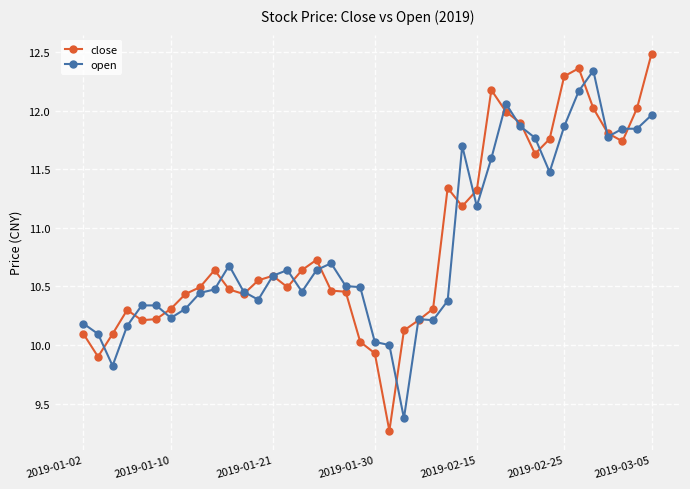

Rank the series by their maximum value, from lowest to highest.

open, close